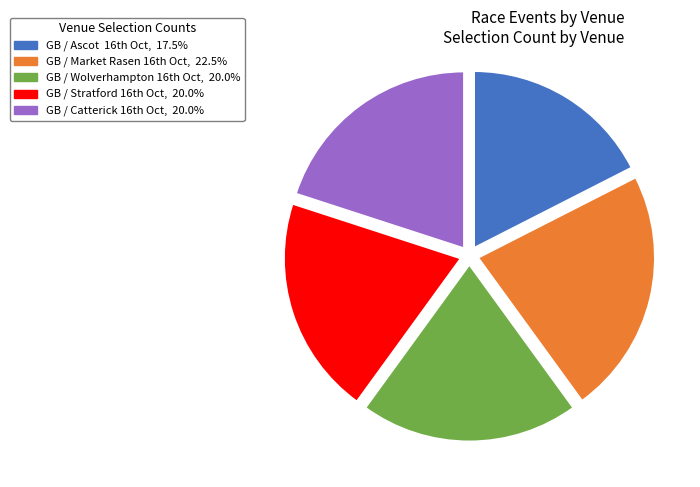

How many segments does this pie chart have?

5